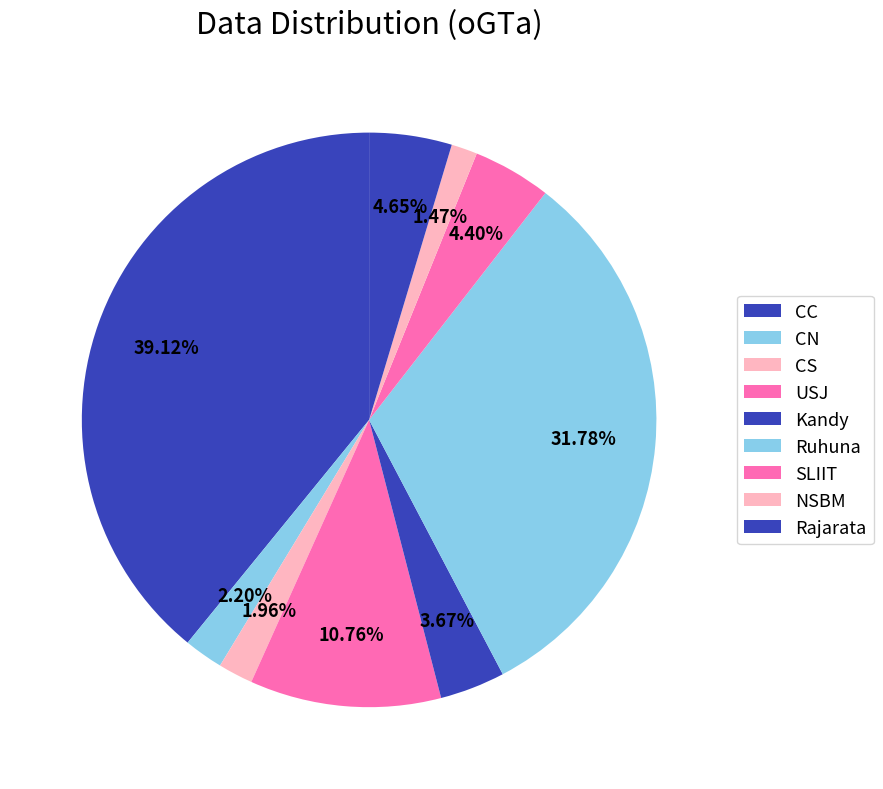

How many slices are in this pie chart?

9